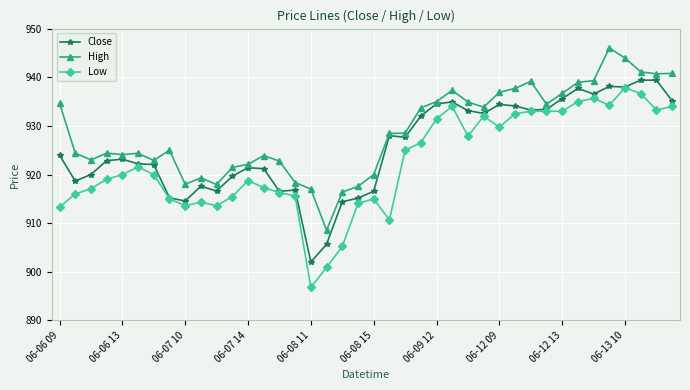

What is the maximum value shown in the chart?

946.0